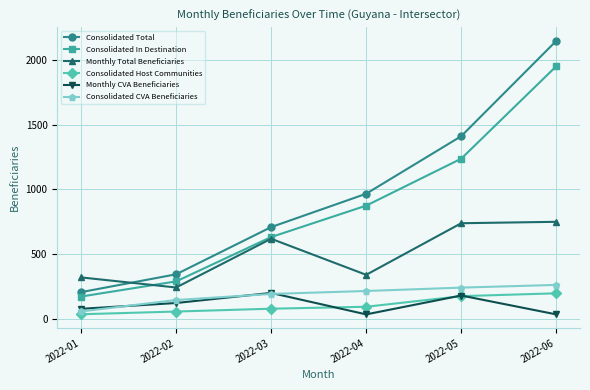

How many lines are shown in the chart?

6